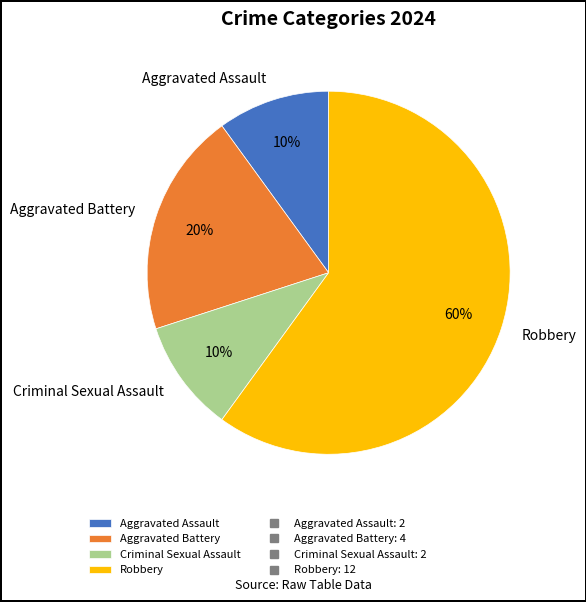

Is it true that Aggravated Battery is 20% of the pie?

True